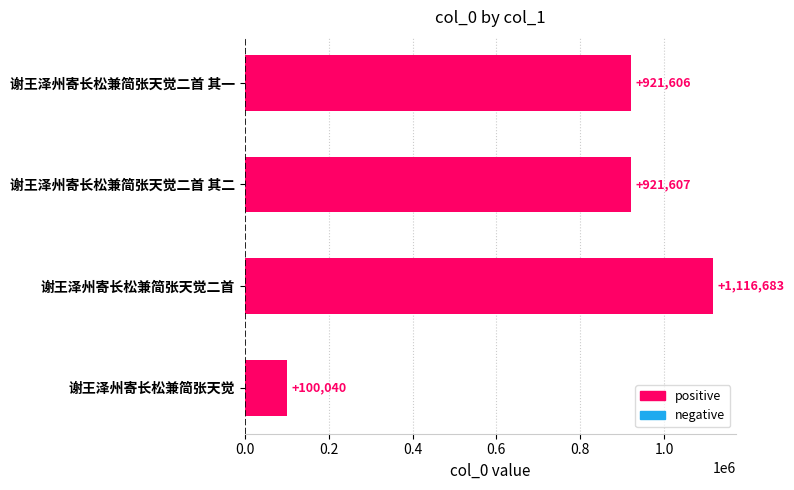

Which has a higher value, 谢王泽州寄长松兼简张天觉二首 or 谢王泽州寄长松兼简张天觉二首 其一?

谢王泽州寄长松兼简张天觉二首